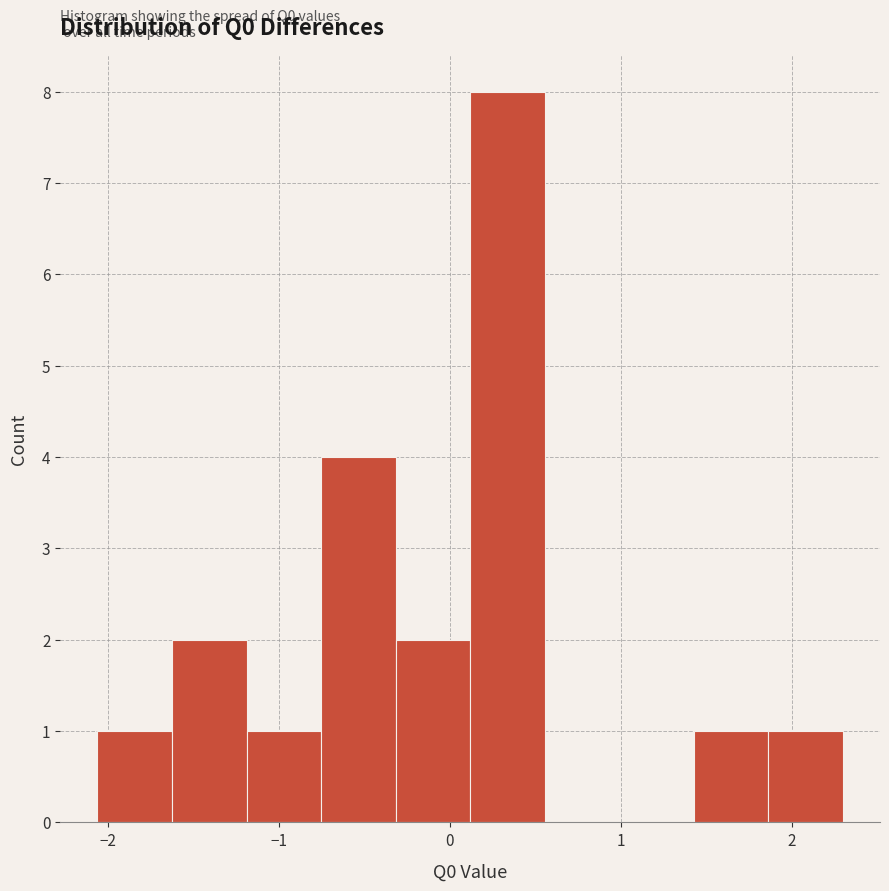

Which range on the x-axis has the tallest bar?

0.1 to 0.6